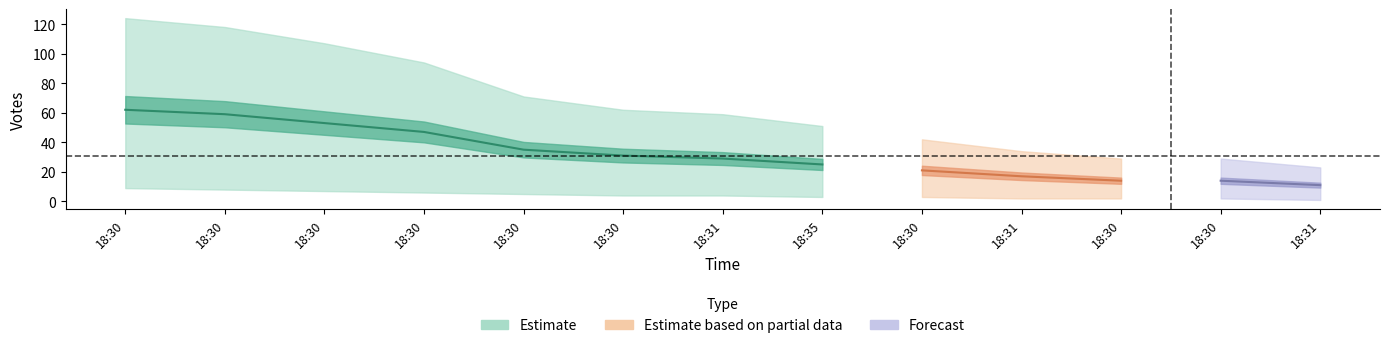

What is the label of the 2nd point from the right?

18:30